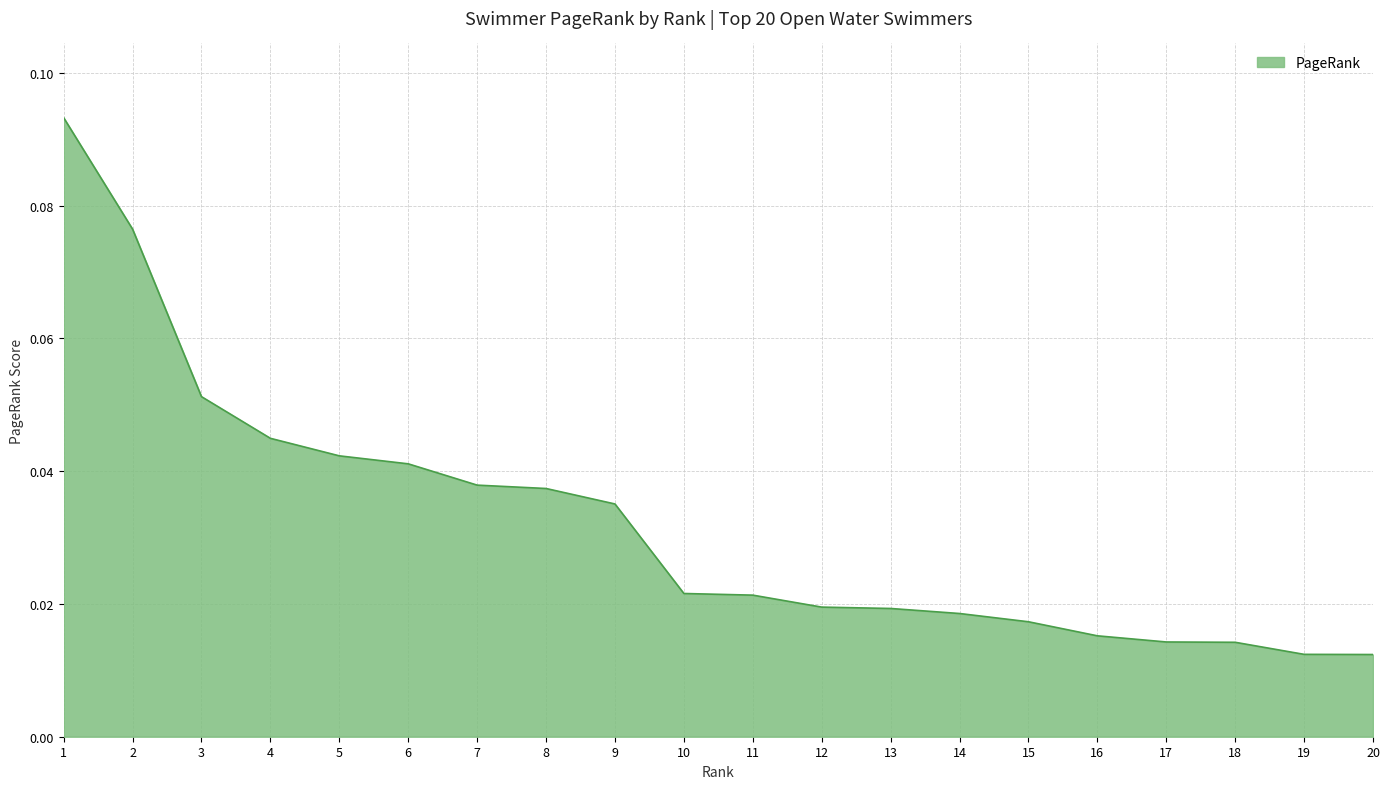

How many series are shown in this chart?

1